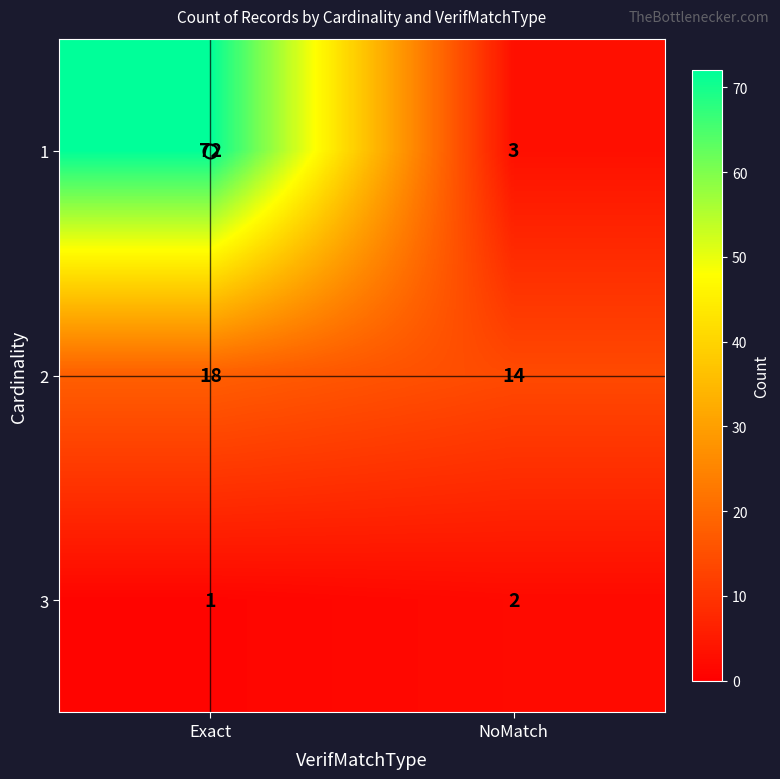

Rank the series at Exact from highest to lowest value.

1, 2, 3